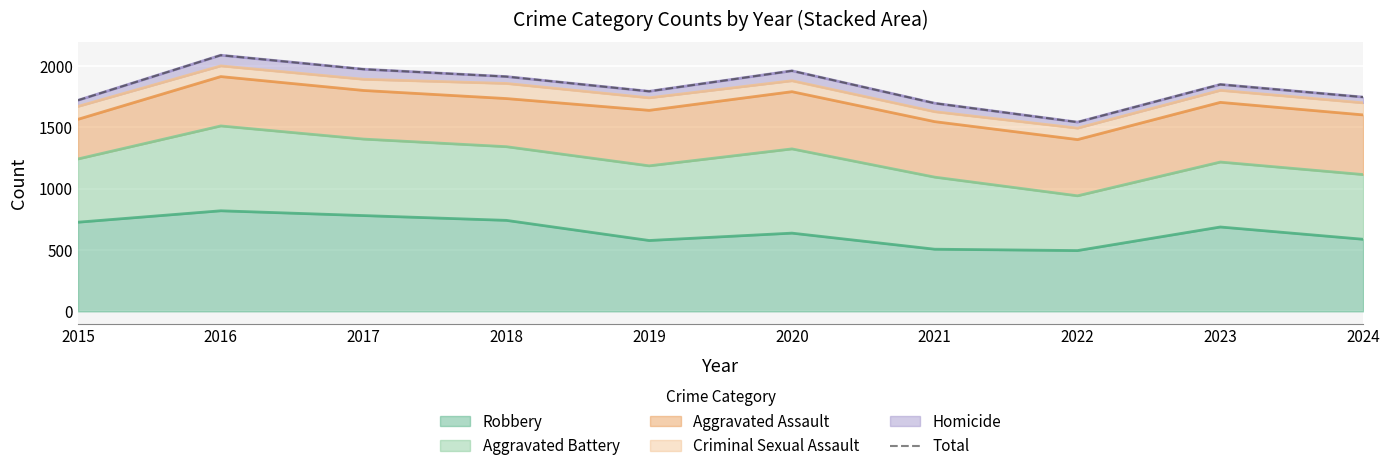

What is the maximum value shown in the chart?

2086